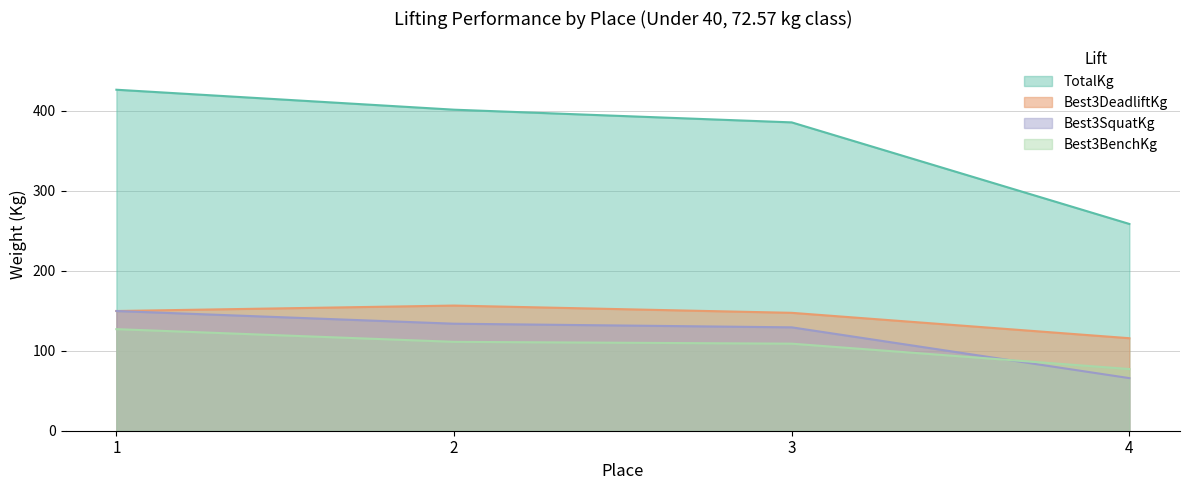

True or false: Best3SquatKg has more than 2 interior local peaks.

False